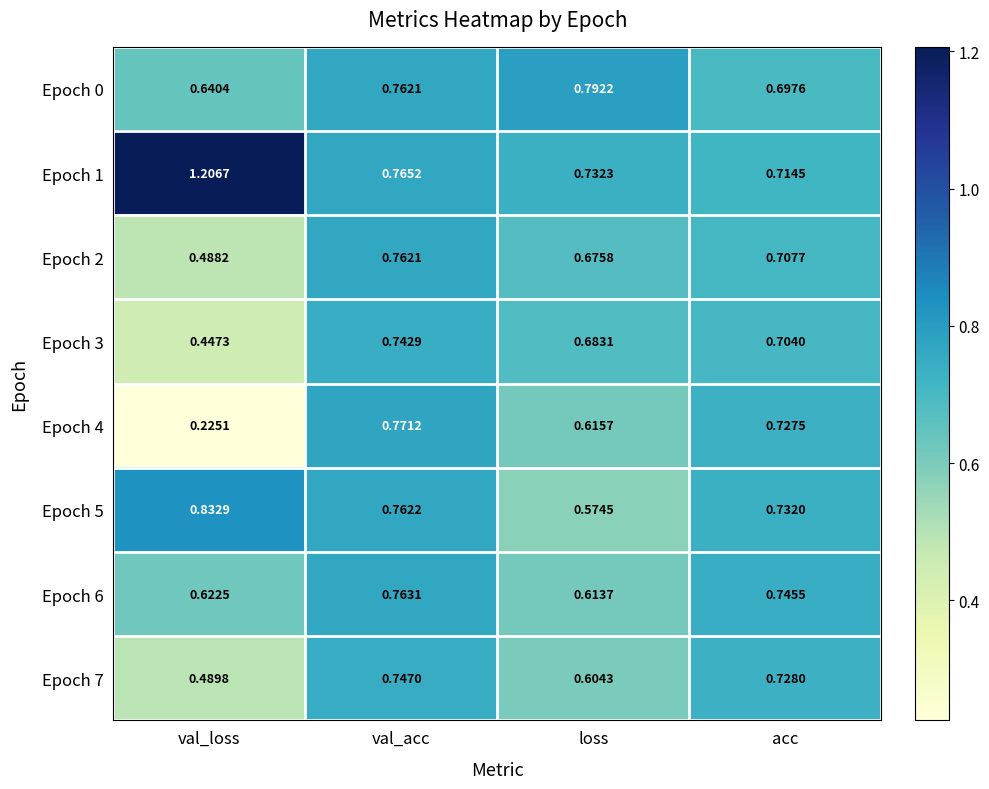

Is the value of Epoch 6 at loss greater than the value of Epoch 4 at val_acc?

No